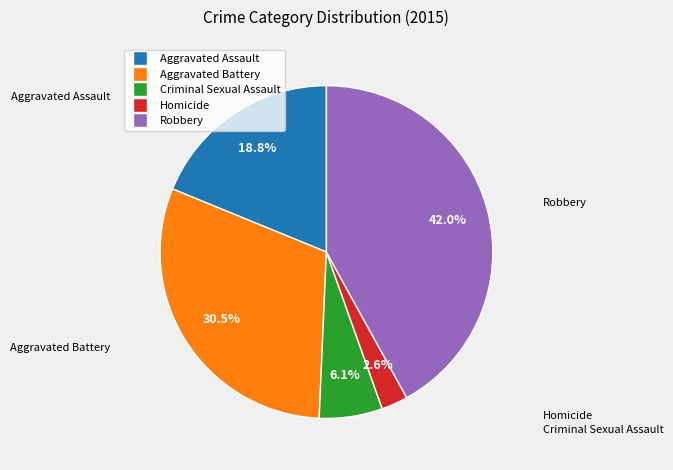

Rank the categories by value from highest to lowest.

Robbery, Aggravated Battery, Aggravated Assault, Criminal Sexual Assault, Homicide